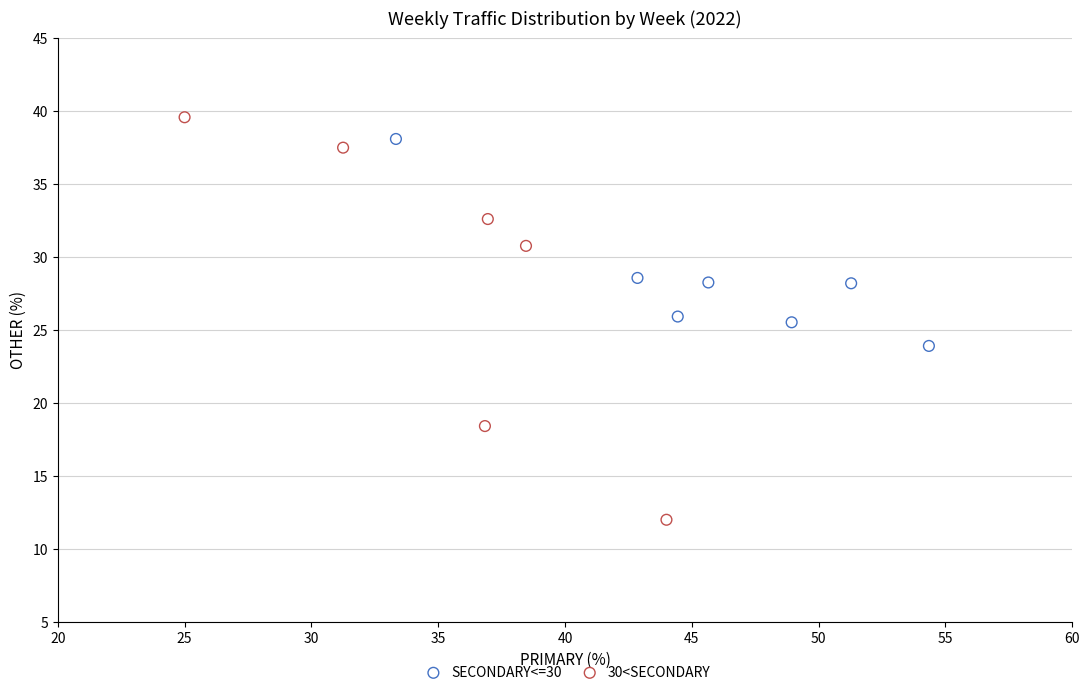

Which series has the largest Y range (max minus min)?

30<SECONDARY